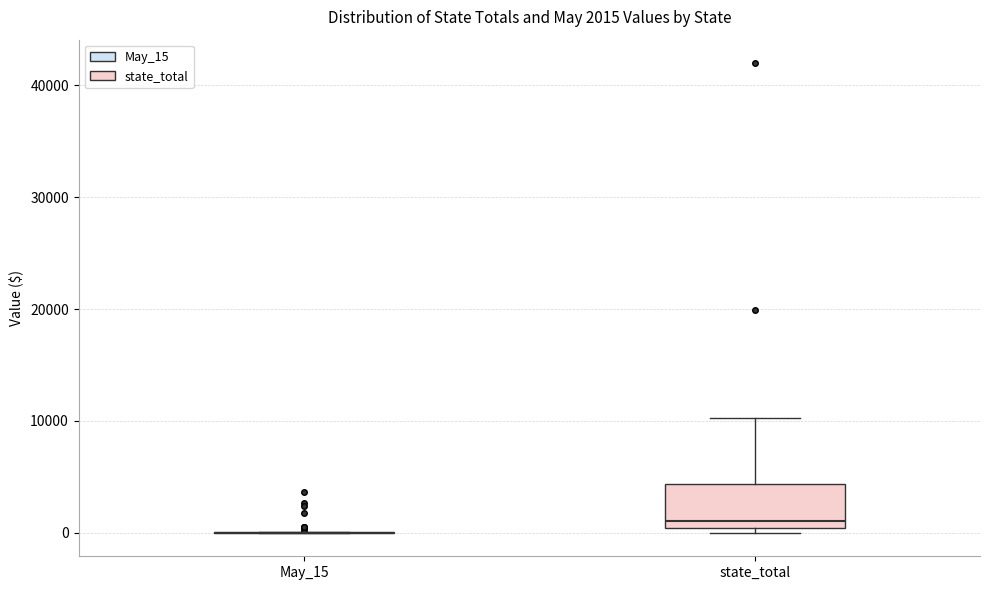

Comparing the boxes themselves (not the whiskers), which one is the tallest?

state_total